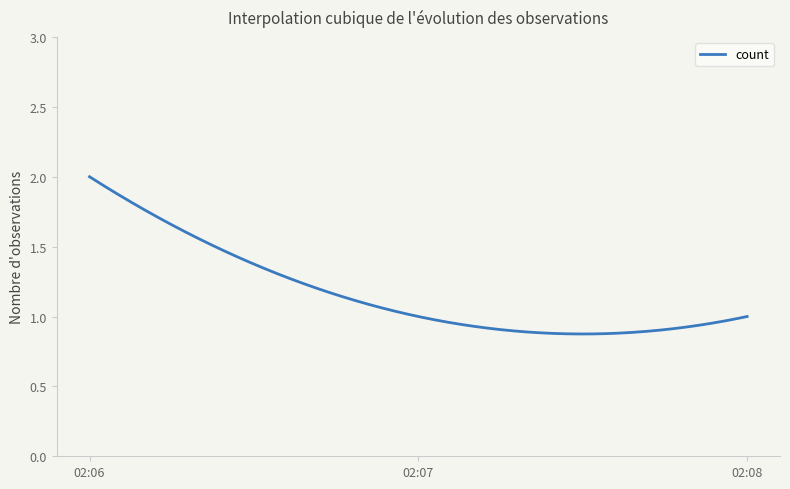

How many lines are shown in the chart?

1